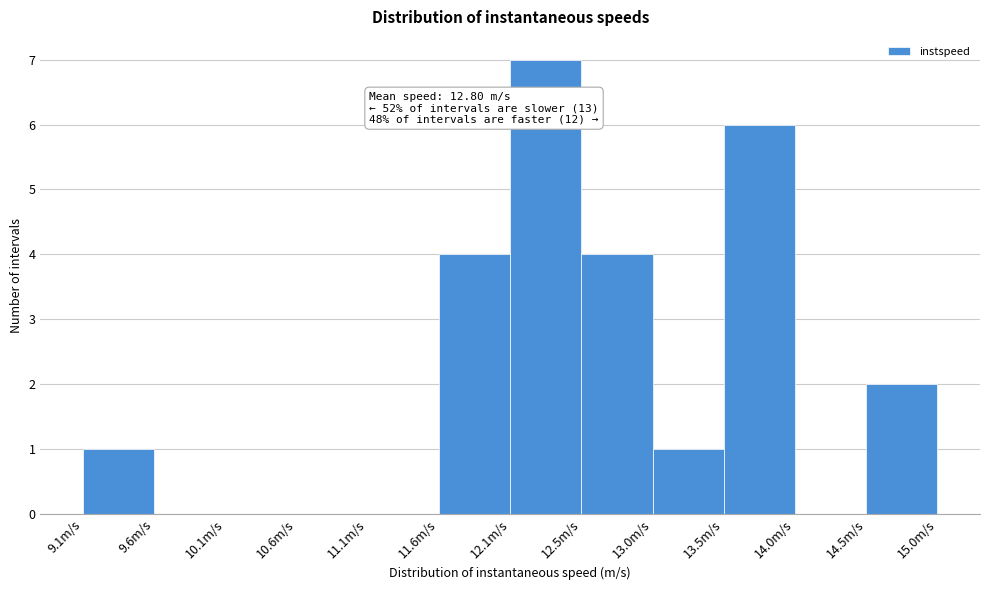

Over which range of the x-axis is the bar tallest?

12.05 to 12.55